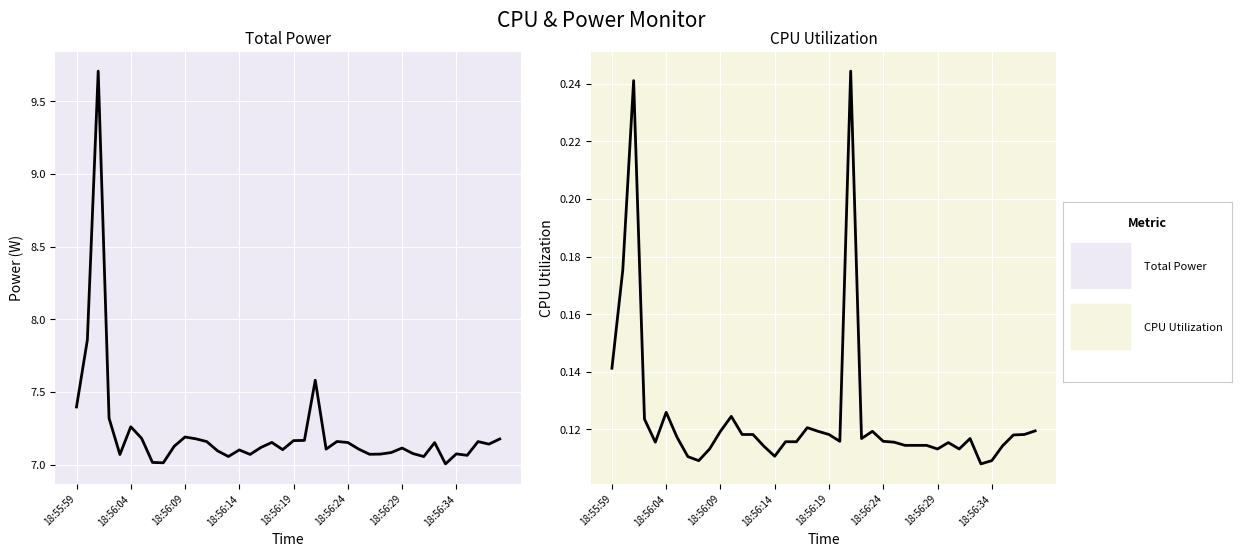

Is the value of CPU Utilization at 35 greater than the value of Total Power at 23?

No